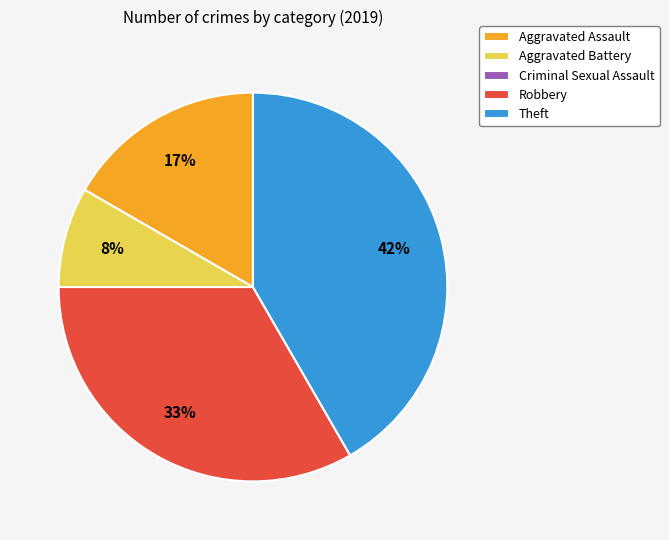

Is it true that Robbery is 25% of the pie?

False